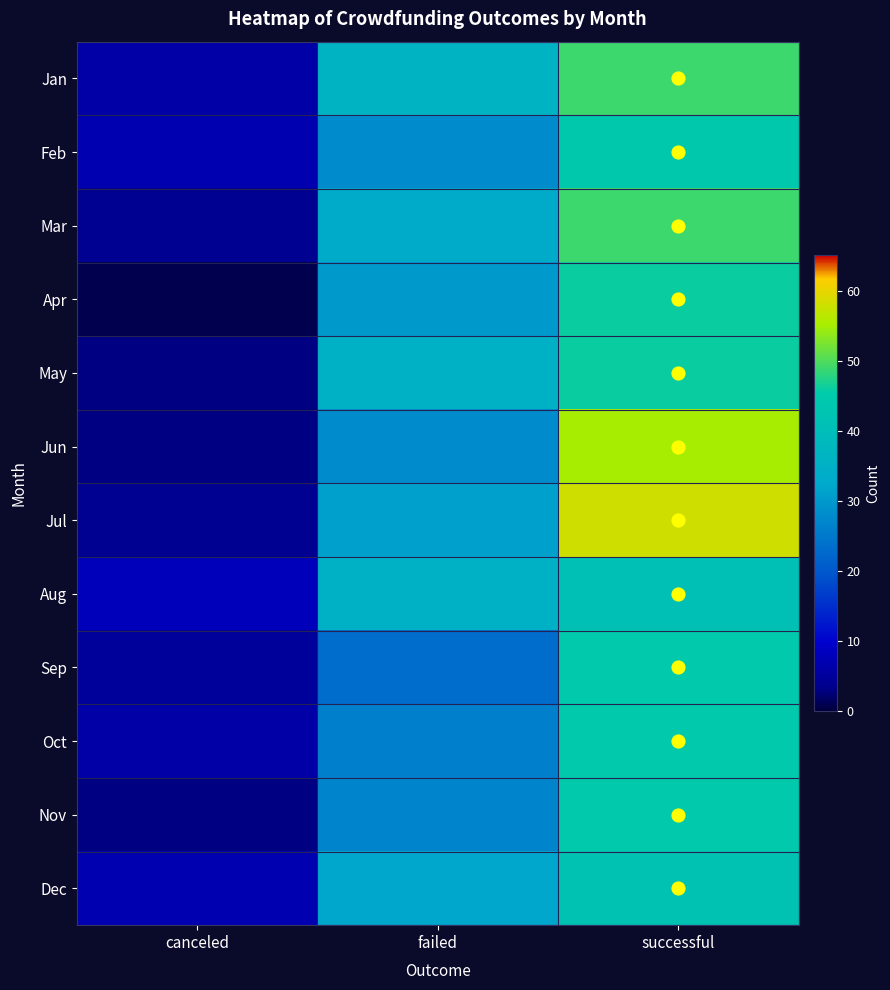

At failed, list the series in order from smallest to largest.

Sep, Oct, Nov, Feb, Jun, Apr, Jul, Dec, Mar, May, Aug, Jan